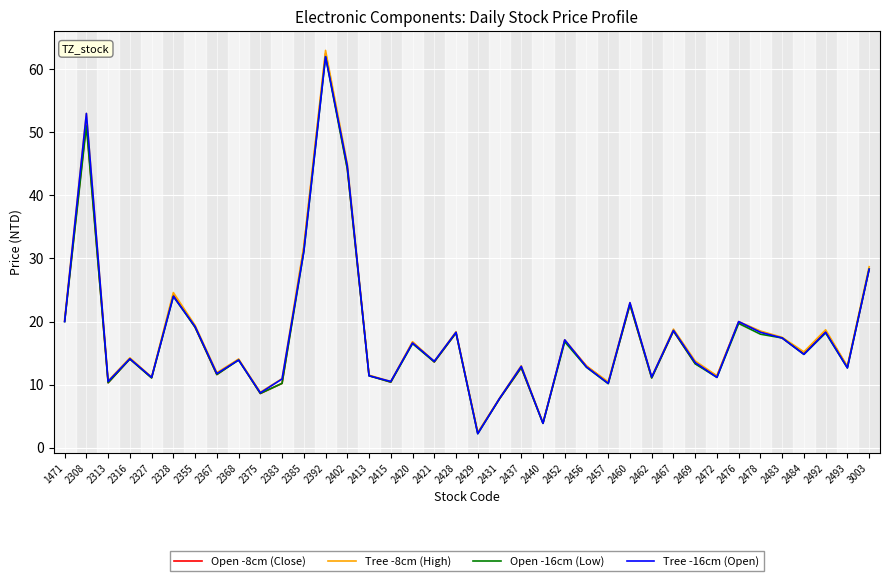

At which category does the chart reach its peak across all series?

2392